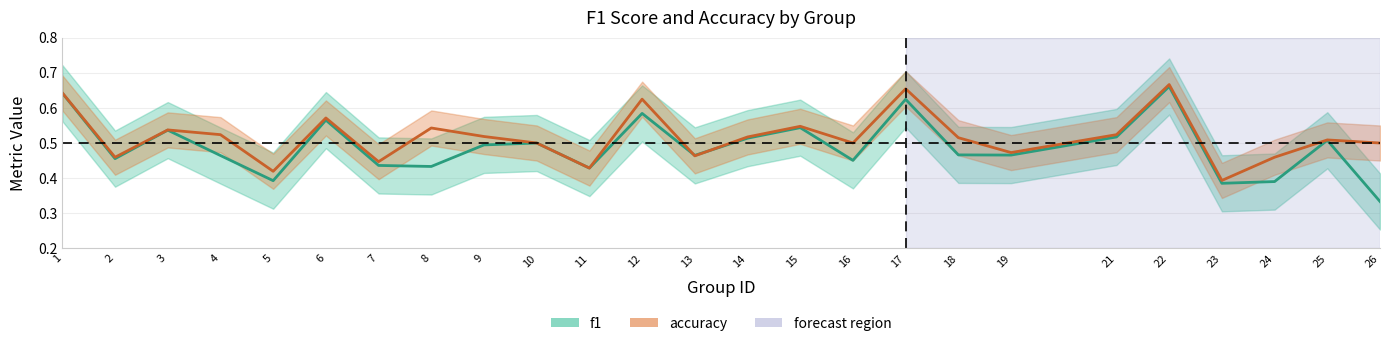

What is the difference between the maximum and minimum values in the f1 series?

0.3